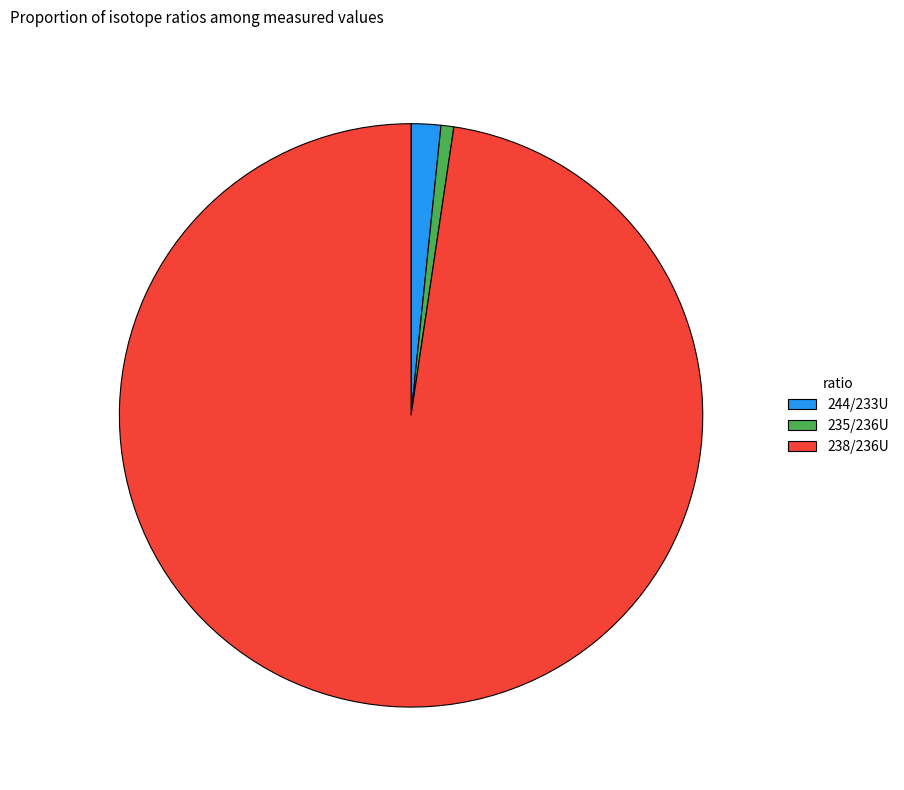

The 244/233U slice represents 14% of the pie. True or false?

False